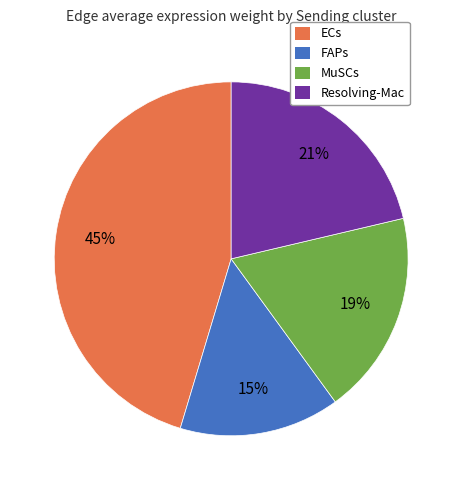

What is the smallest slice in the pie chart?

FAPs